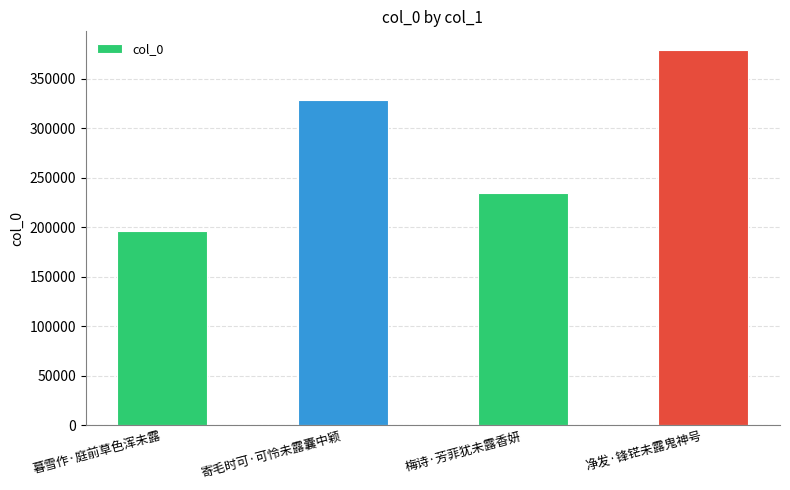

Where is the data nearest to the value 287929?

寄毛时可·可怜未露囊中颖